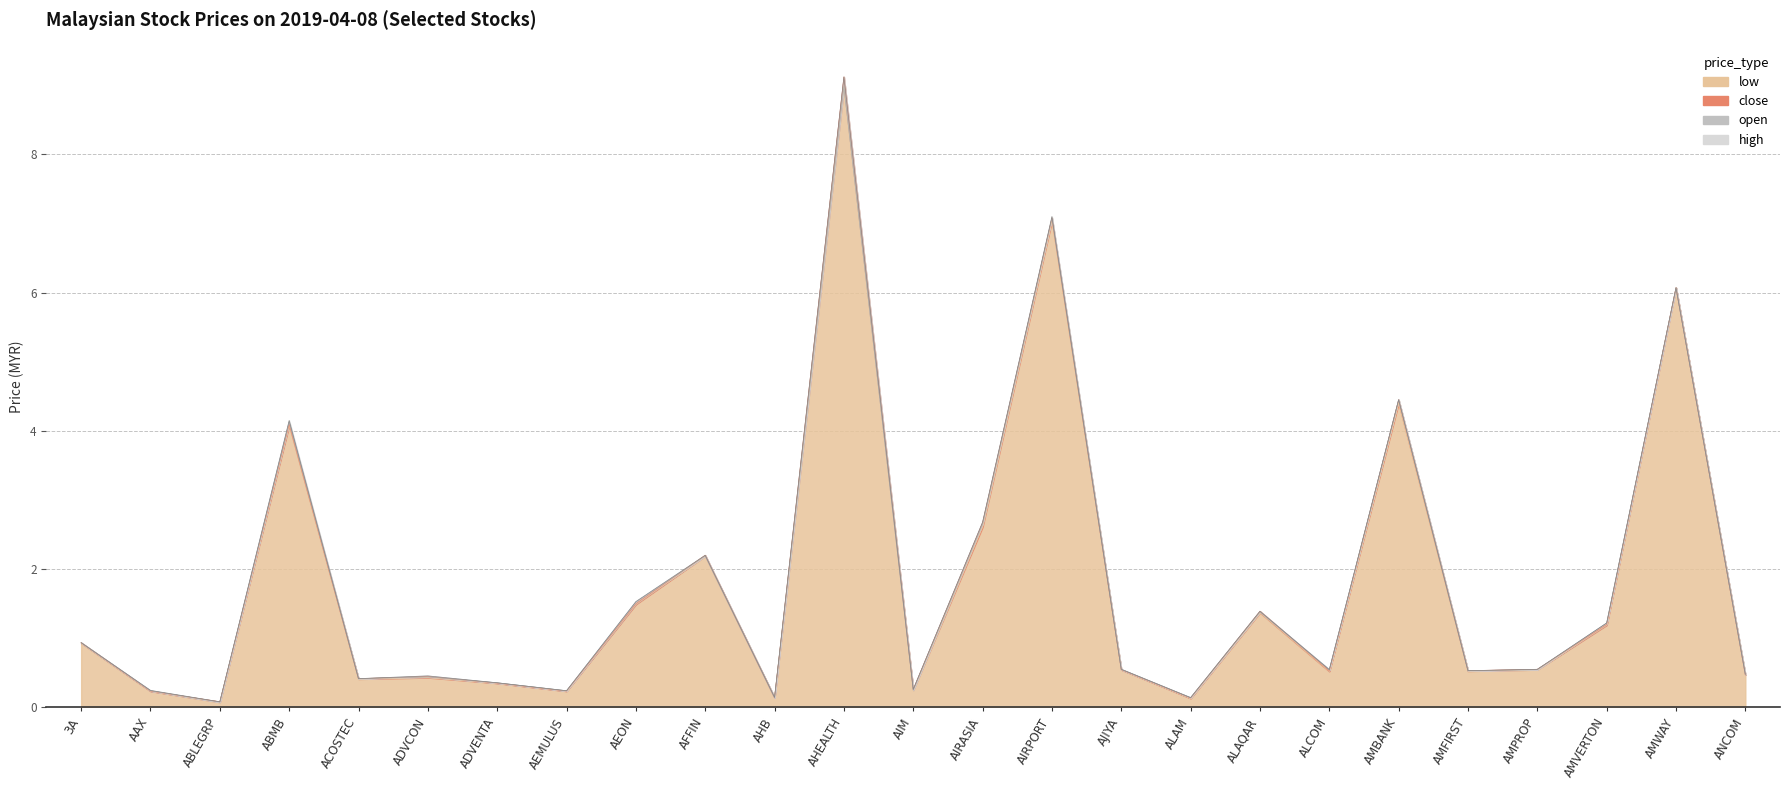

Reading right to left, list all the values displayed in this chart.

open: 0.5	6.1	1.2	0.5	0.5	4.5	0.5	1.4	0.1	0.6	7.1	2.6	0.2	9.0	0.1	2.2	1.5	0.2	0.4	0.4	0.4	4.1	0.1	0.2	0.9
low: 0.5	6.1	1.2	0.5	0.5	4.4	0.5	1.4	0.1	0.5	7.0	2.6	0.2	9.0	0.1	2.2	1.5	0.2	0.3	0.4	0.4	4.1	0.1	0.2	0.9
close: 0.5	6.1	1.2	0.6	0.5	4.5	0.5	1.4	0.1	0.5	7.1	2.7	0.3	9.1	0.1	2.2	1.5	0.2	0.3	0.4	0.4	4.1	0.1	0.2	0.9
high: 0.5	6.1	1.2	0.6	0.5	4.5	0.5	1.4	0.1	0.6	7.1	2.7	0.3	9.1	0.1	2.2	1.5	0.2	0.4	0.5	0.4	4.2	0.1	0.2	0.9